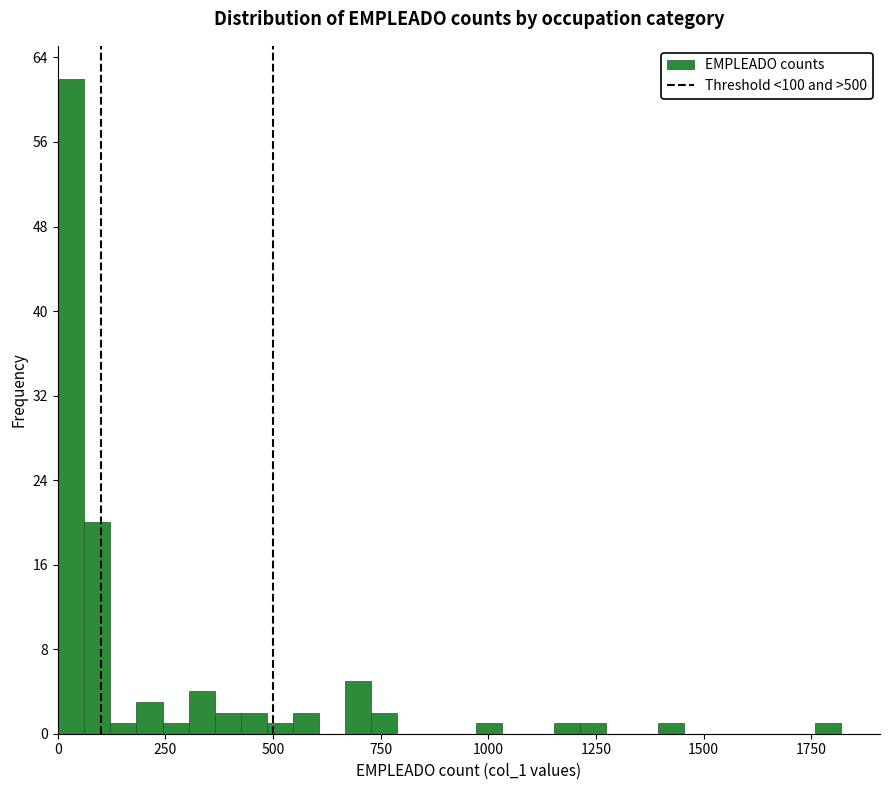

Read against the x-axis, roughly where is the centre of the tallest bar?

50